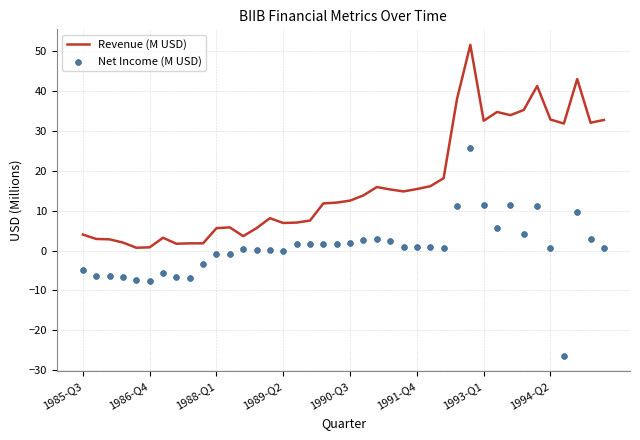

Is it true that Revenue (M USD) equals 4.0 at 1985-Q3?

True